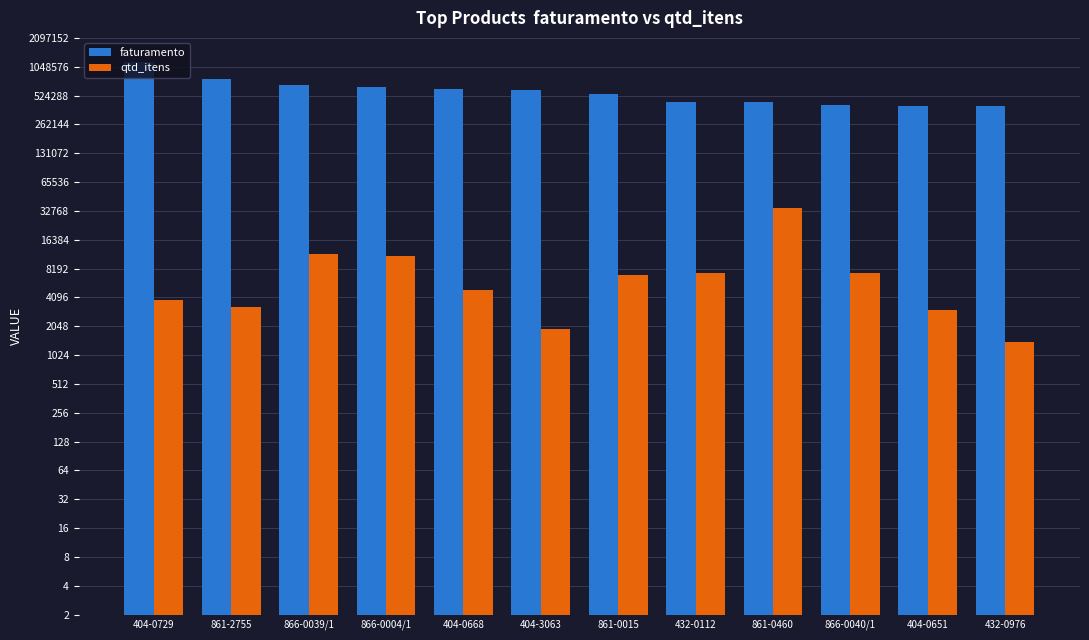

What is the difference between the second highest and second lowest values in the faturamento series?

365053.4